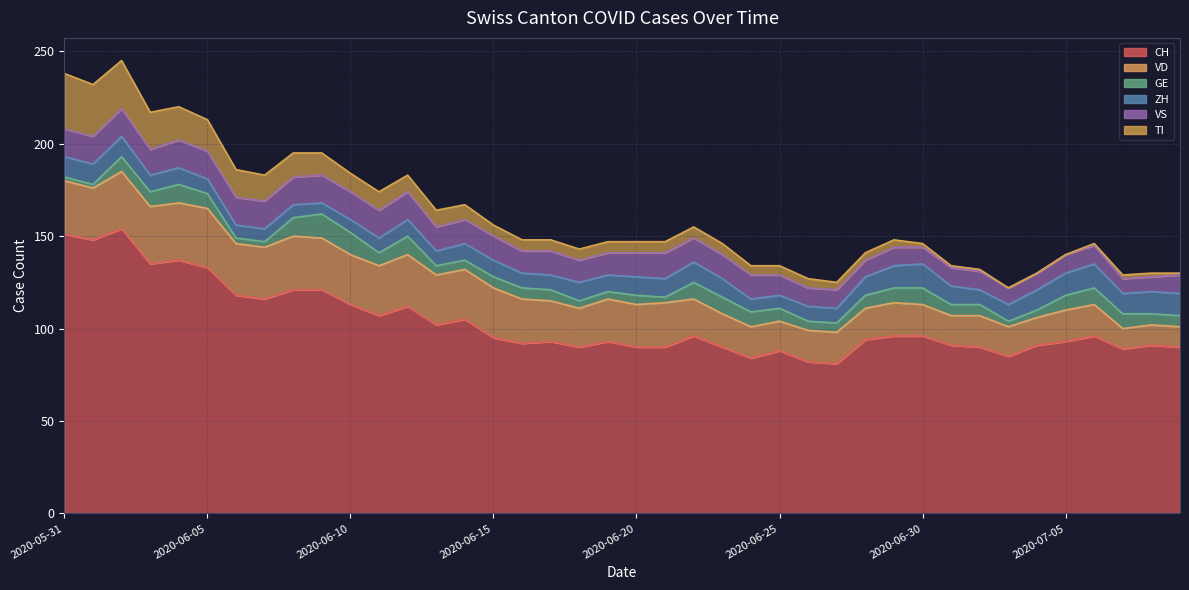

The value of GE at 2020-07-06 is 2. True or false?

False